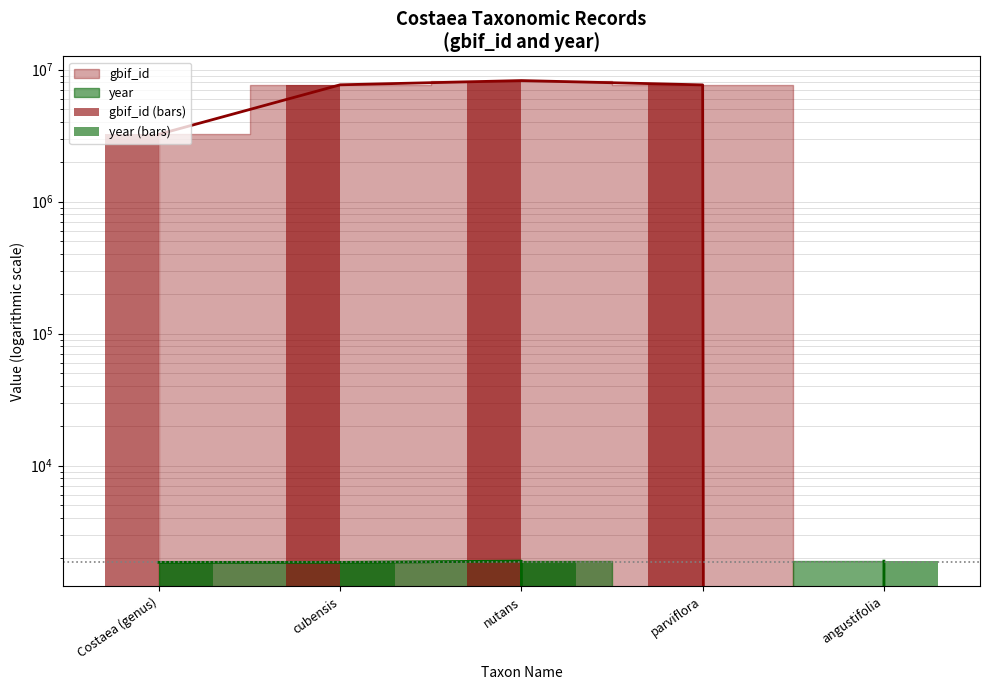

How many values in the year (bars) series exceed 1850?

2